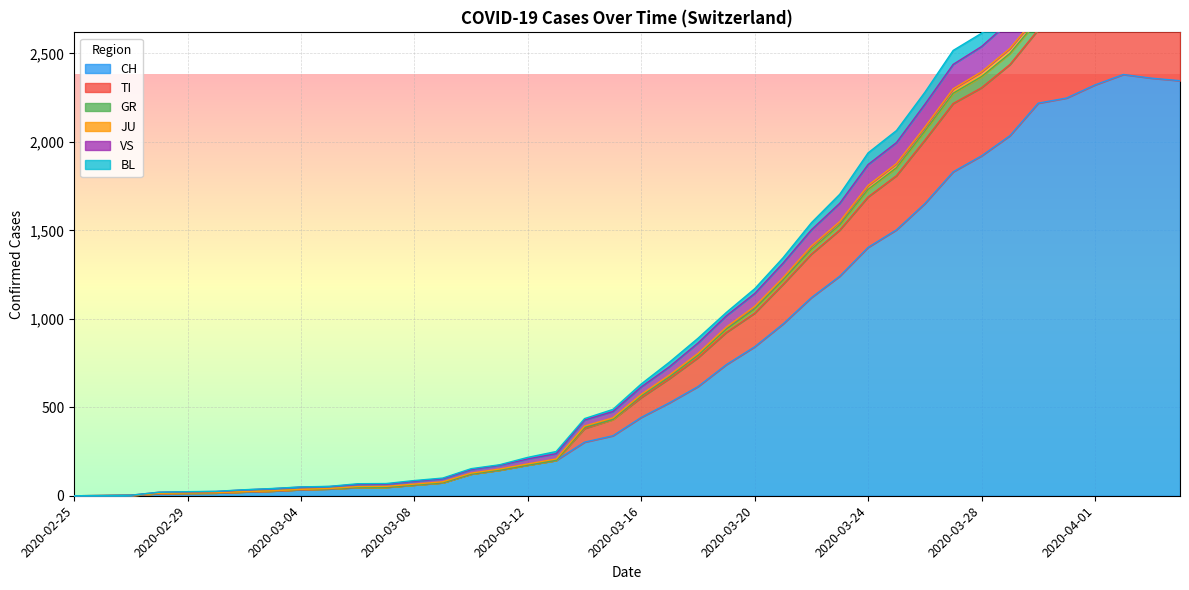

How many interior local peaks does the CH series have?

1